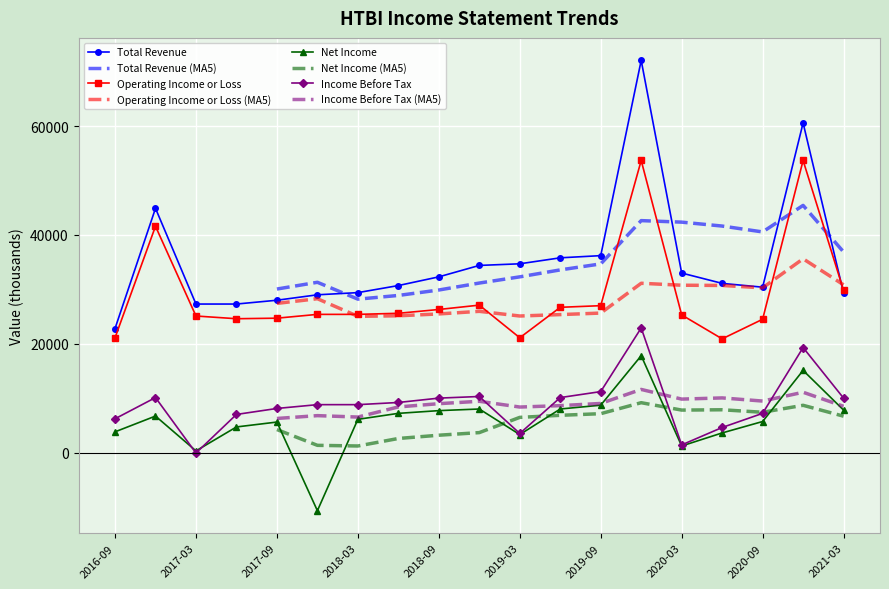

True or false: Operating Income or Loss and Net Income intersect in this chart.

False